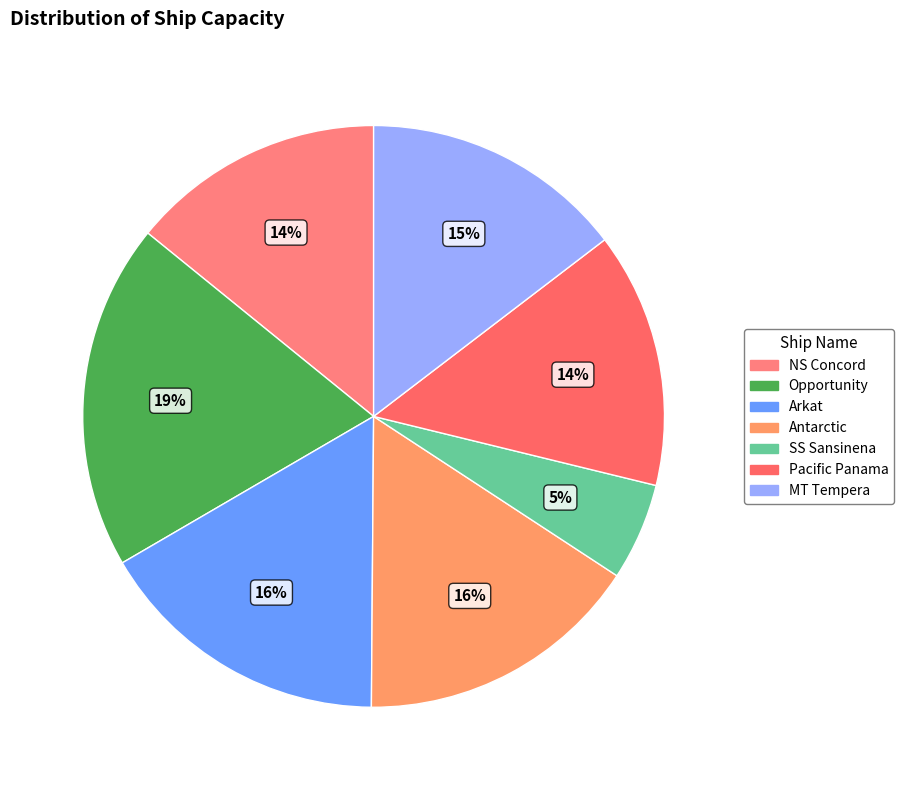

Is the sum of MT Tempera and Pacific Panama greater than half?

No